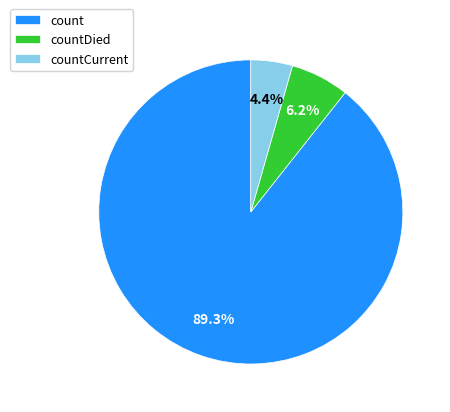

What percentage is the countDied slice, to the nearest percent?

6%